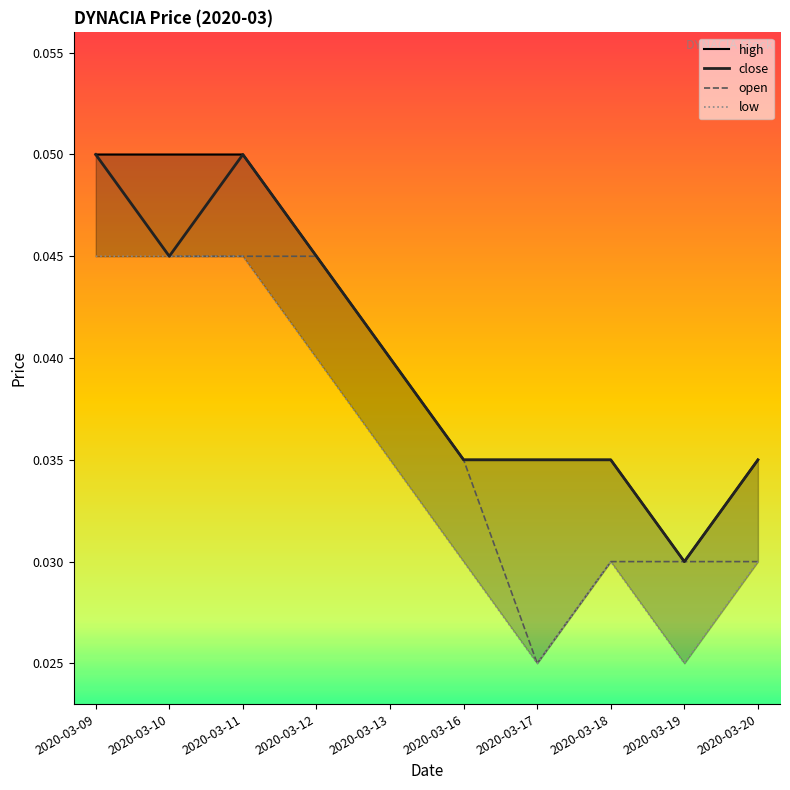

How many categories are shown in the chart?

10